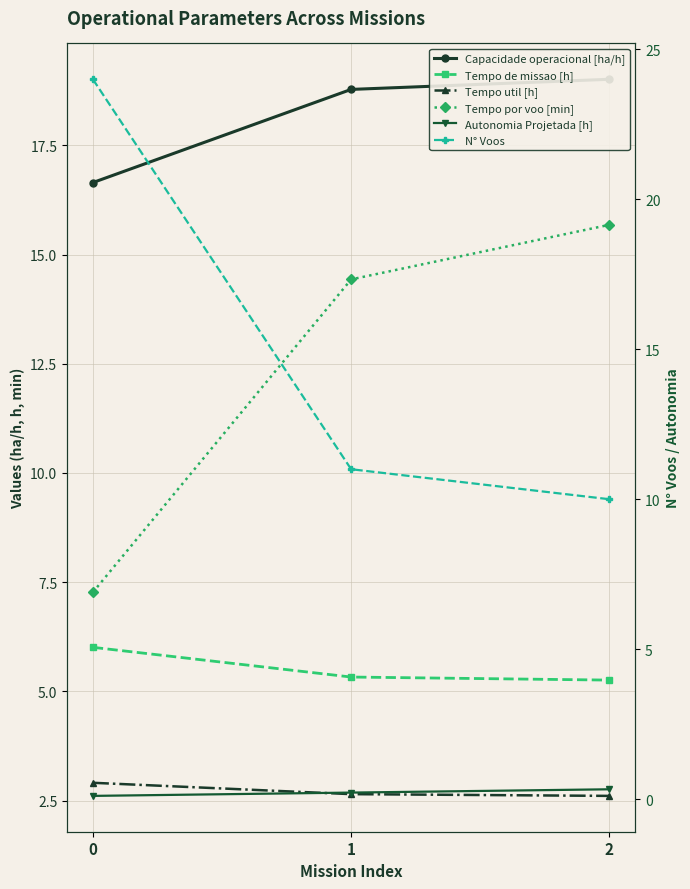

Which series changed the most between 1 and 2?

Tempo por voo [min]